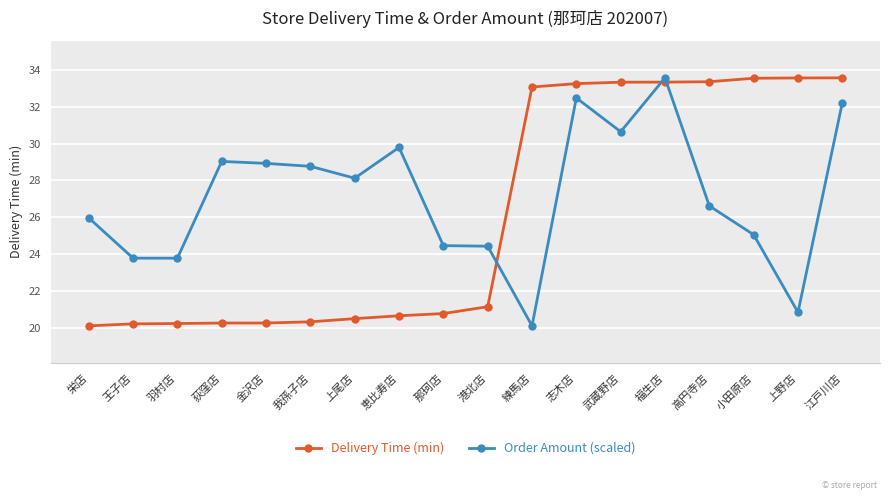

Between 武蔵野店 and 高円寺店, which series saw the biggest shift?

Order Amount (scaled)